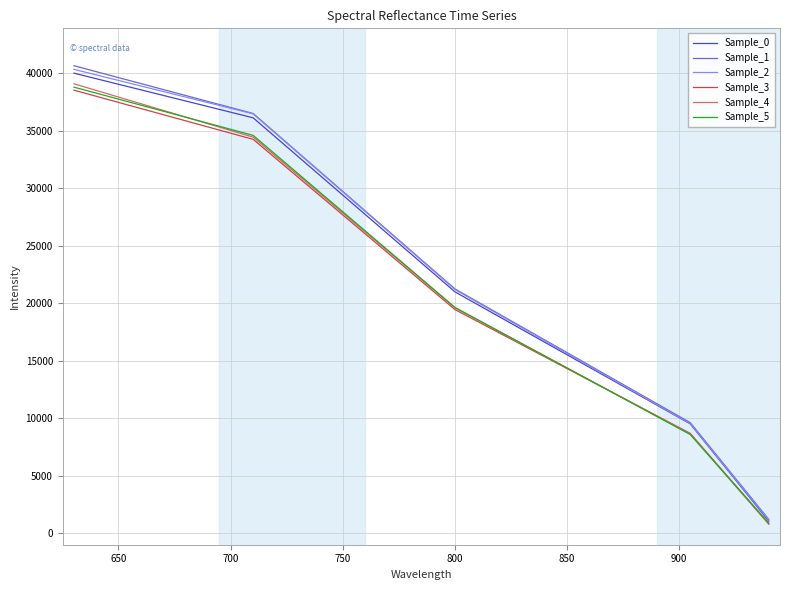

Reading left to right, what are all the values shown in this chart?

Sample_0: 39990.2	36108.8	20973.6	9508.4	1052.2
Sample_1: 40636.4	36483.1	21232.5	9611.4	1201.1
Sample_2: 40318.9	36451.4	21174.8	9528.8	1130.4
Sample_3: 38512.4	34235.8	19435.8	8678.7	812.6
Sample_4: 39064.6	34428.0	19583.7	8625.2	782.8
Sample_5: 38774.9	34582.5	19623.3	8579.0	881.1